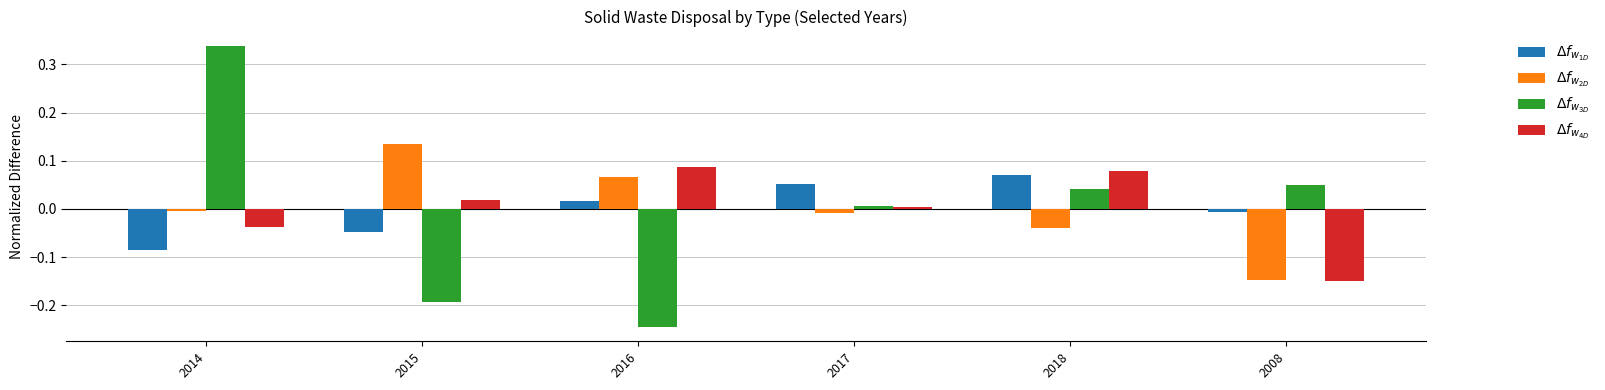

At which category is the sum across all series the highest?

2014